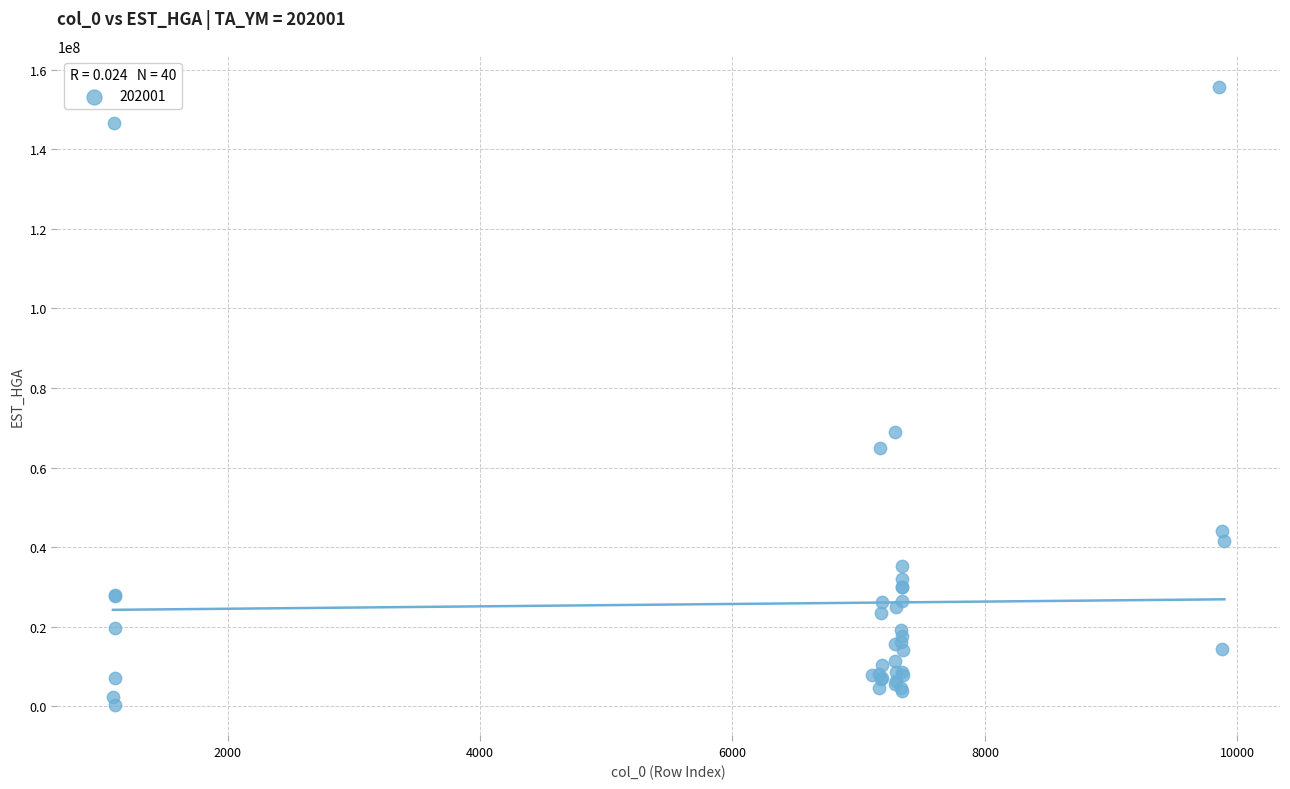

What Y value in the scatter plot is closest to 78073782?

69065088